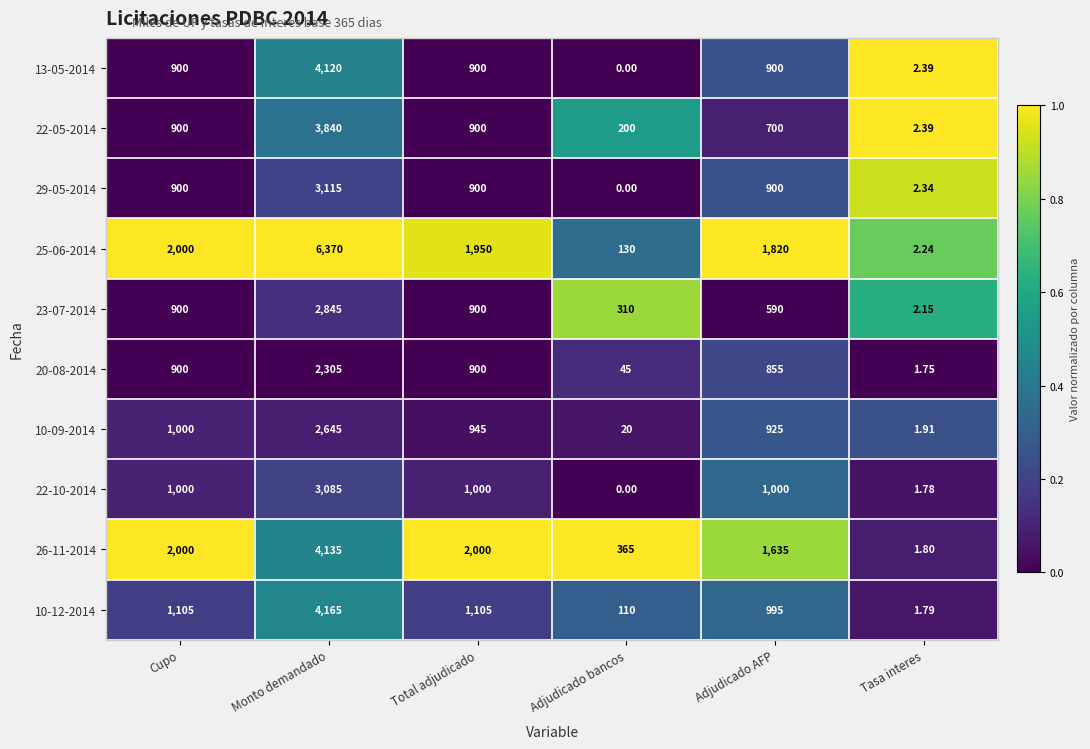

Which category has the highest value in the 20-08-2014 series?

Monto demandado